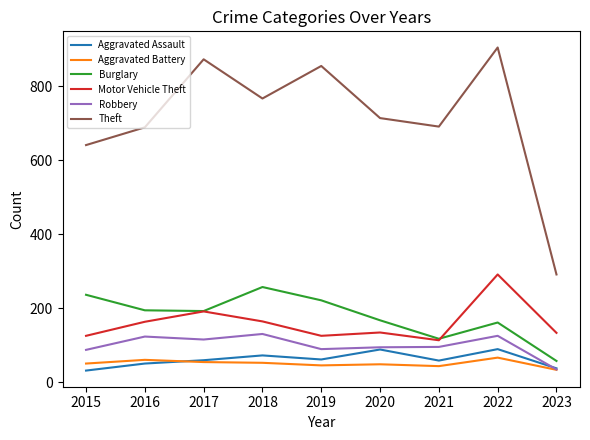

Which series has the largest total across all categories?

Theft